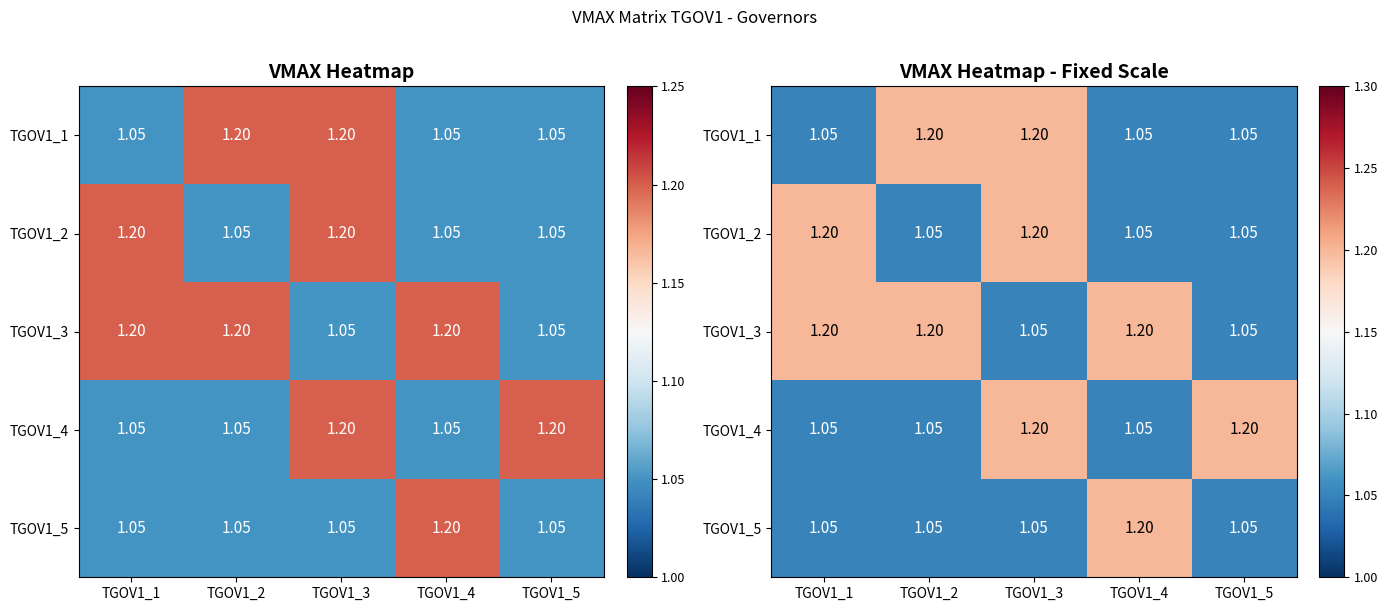

Rank the categories by TGOV1_3 value from highest to lowest.

TGOV1_1, TGOV1_2, TGOV1_4, TGOV1_3, TGOV1_5